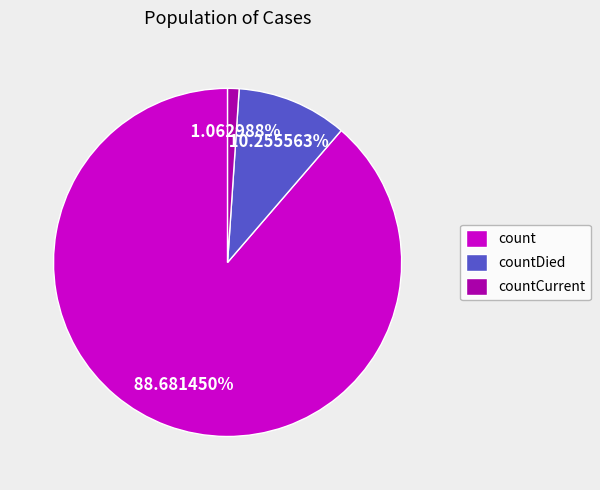

Count the number of slices in the pie.

3